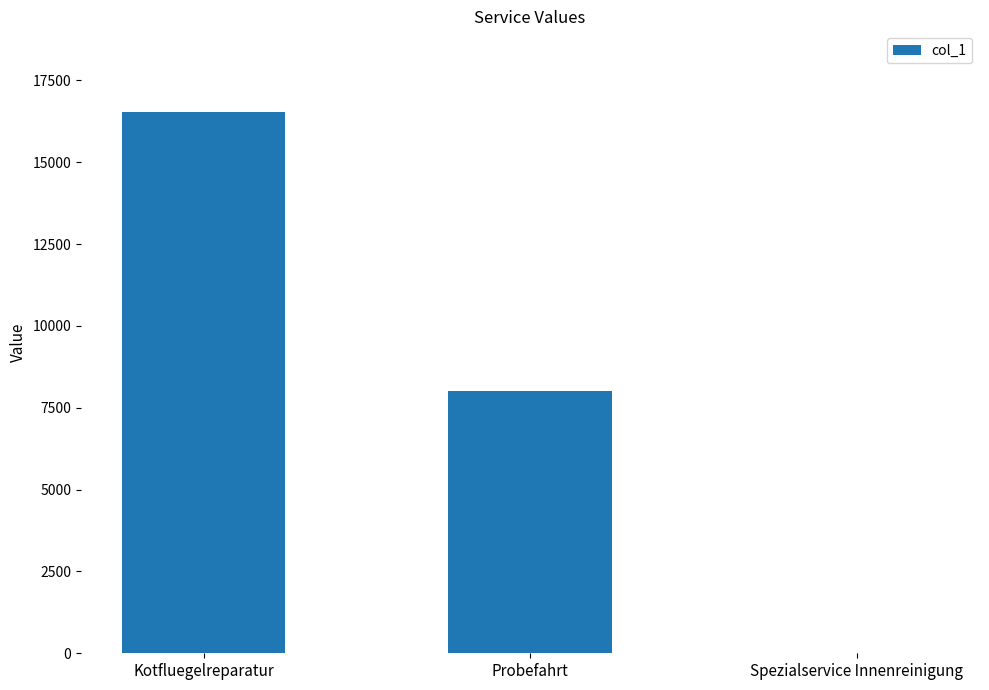

What is the ratio of the value at Probefahrt to the value at Kotfluegelreparatur?

0.5